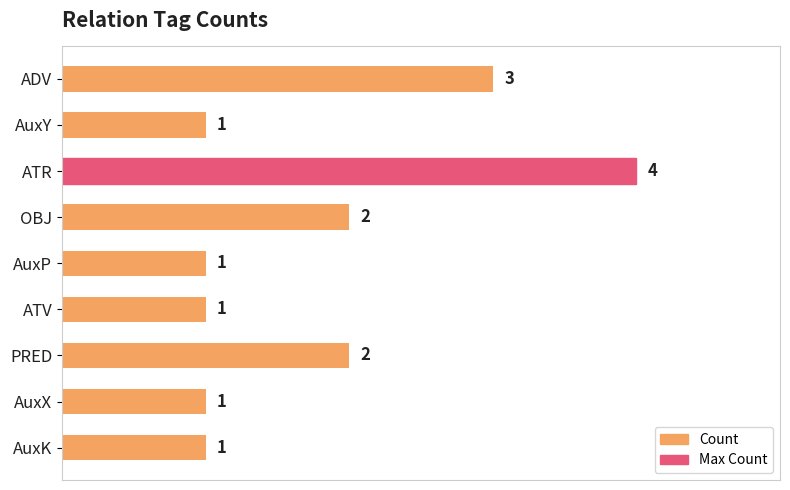

What is the value of the 4th bar from the top?

2